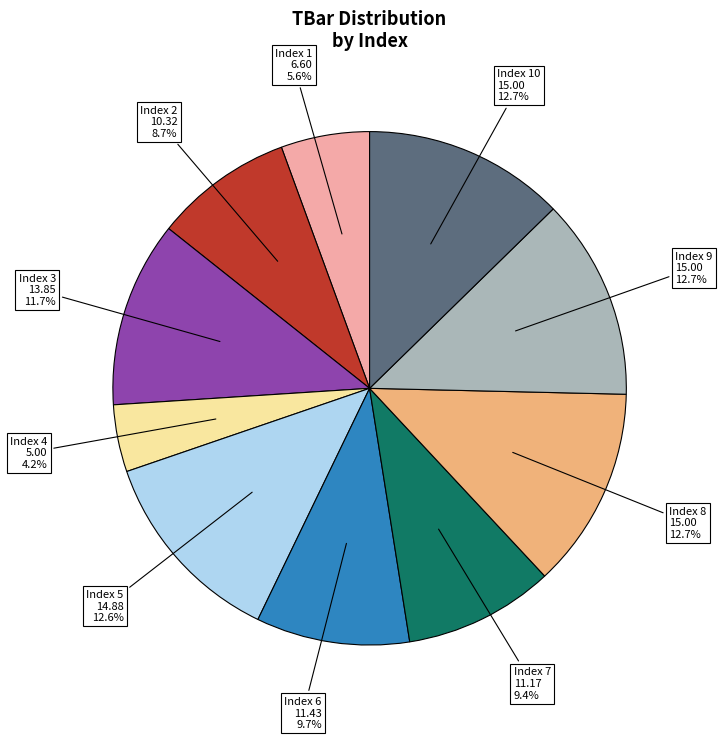

How many slices are in this pie chart?

10